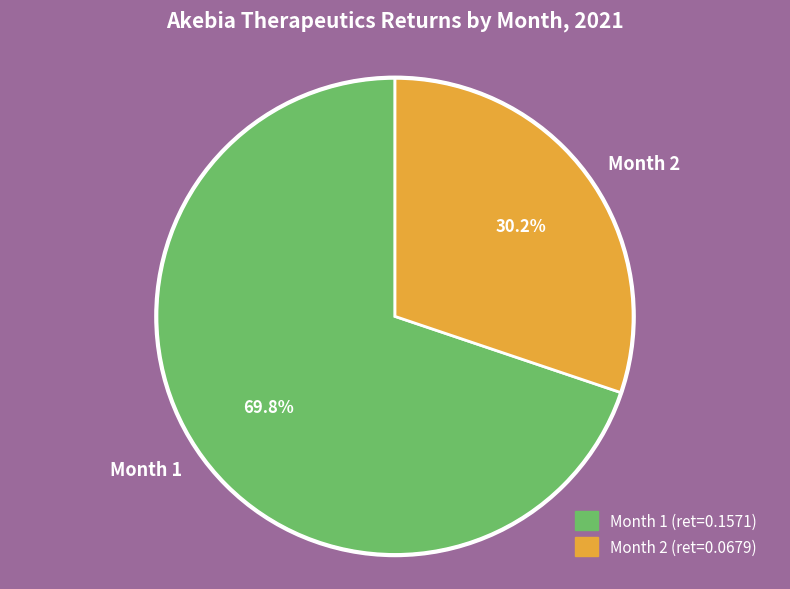

Combined, do Month 2 and Month 1 account for over 50%?

Yes